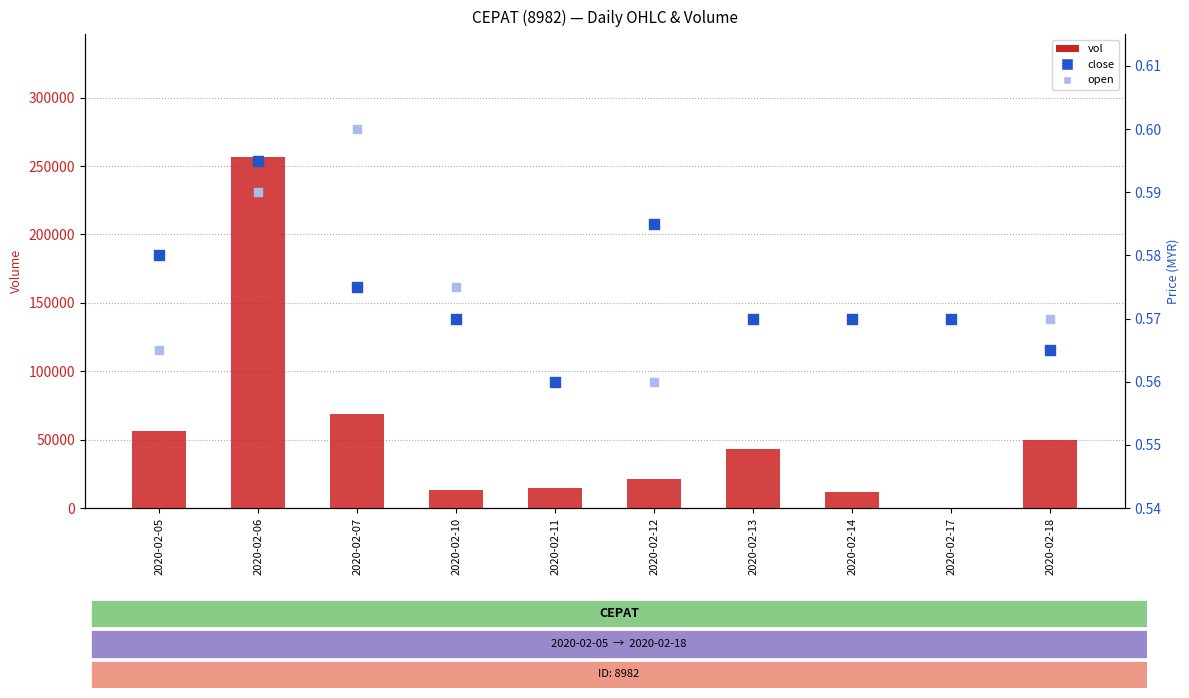

Is the value of close at 2020-02-18 greater than the value of vol at 2020-02-18?

No